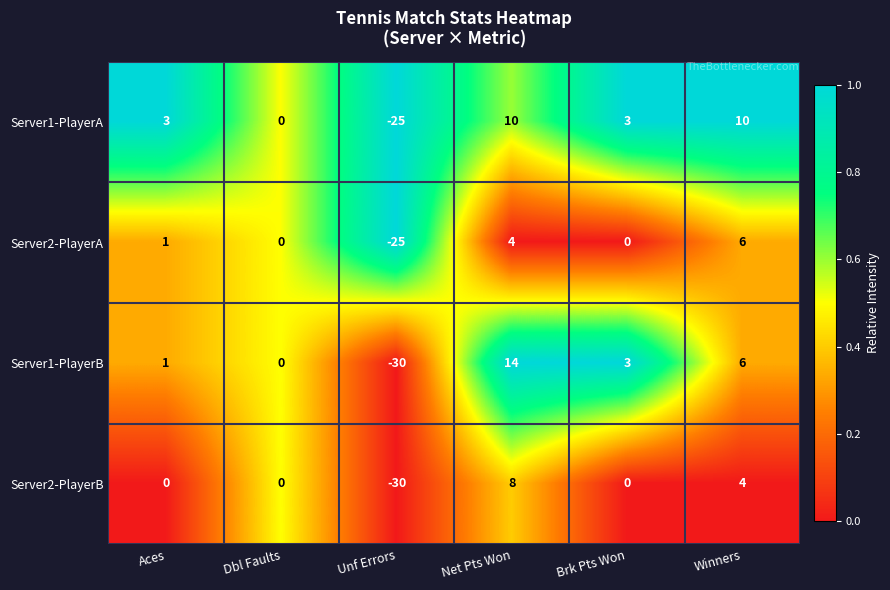

True or false: Server1-PlayerB has a value of 7 at Net Pts Won.

False